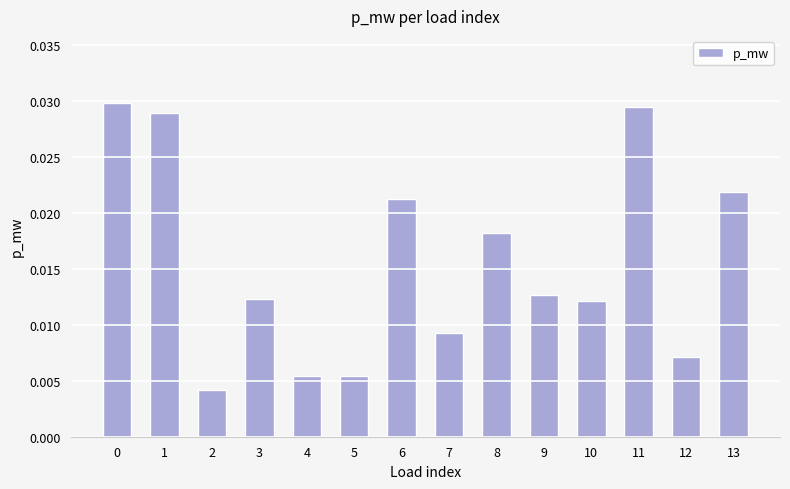

Count the values in the range 0 to 1.

14